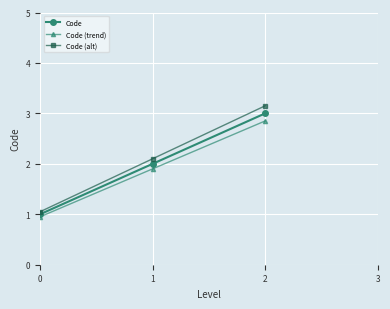

What is the sum of all Code (alt) values?

6.3